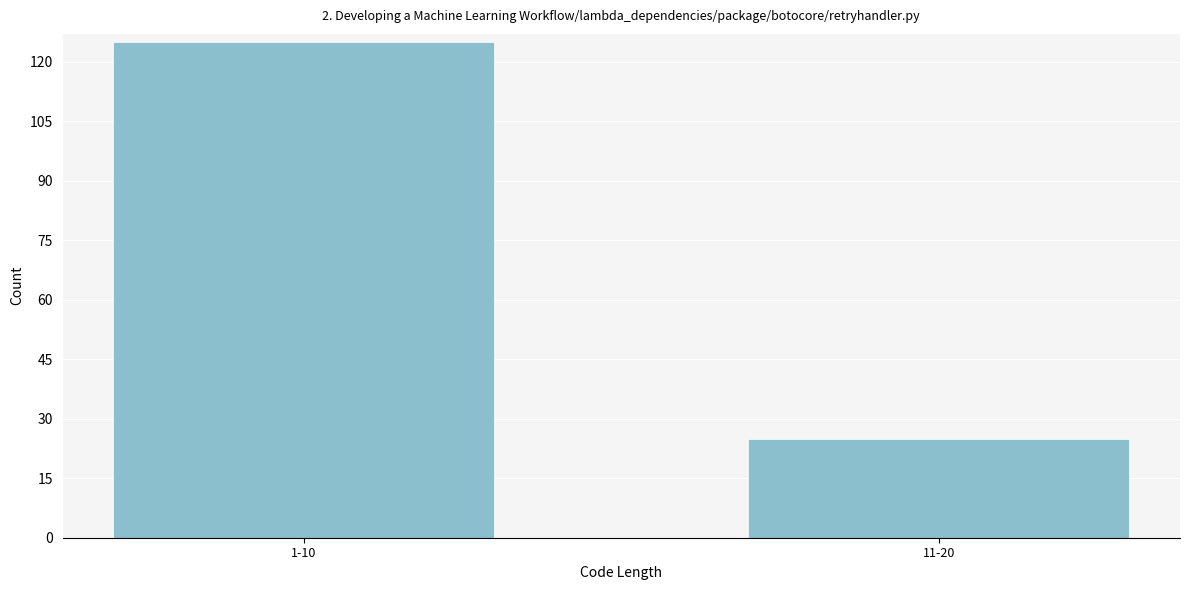

Reading right to left, list all the values displayed in this chart.

25	125